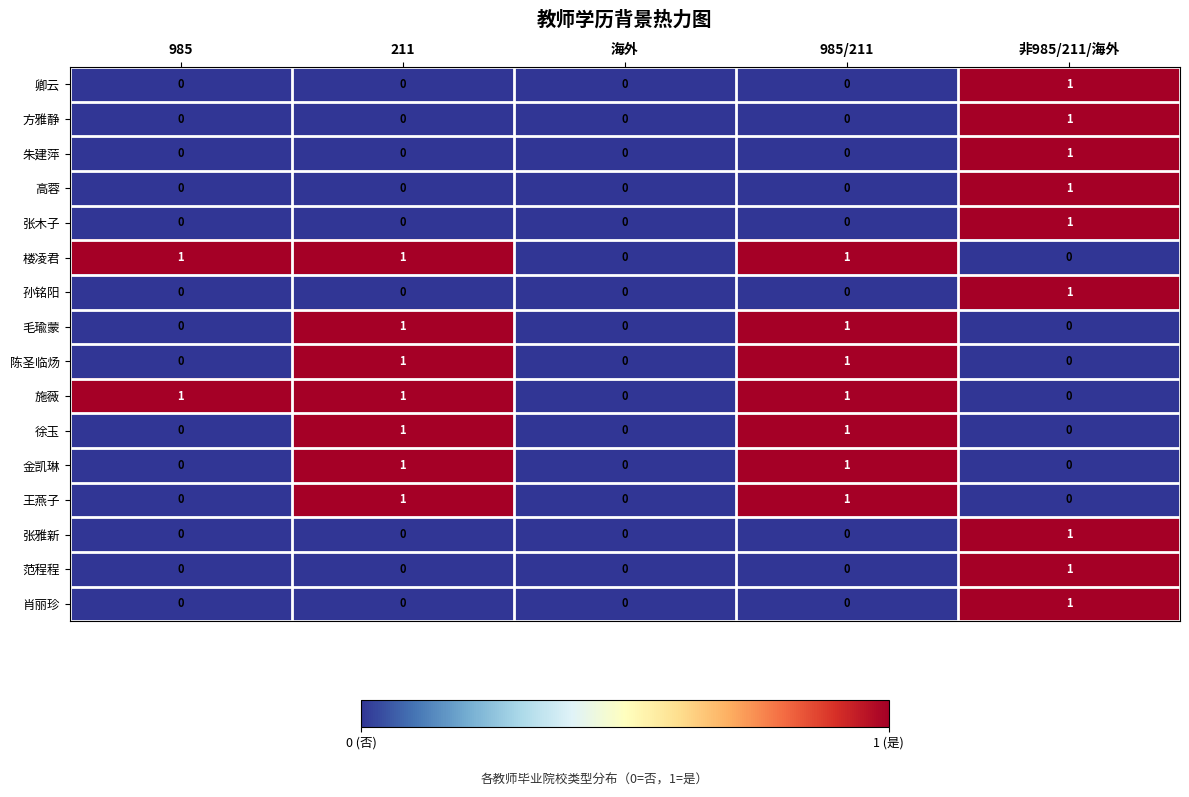

True or false: 朱建萍 has a value of 0 at 985.

True